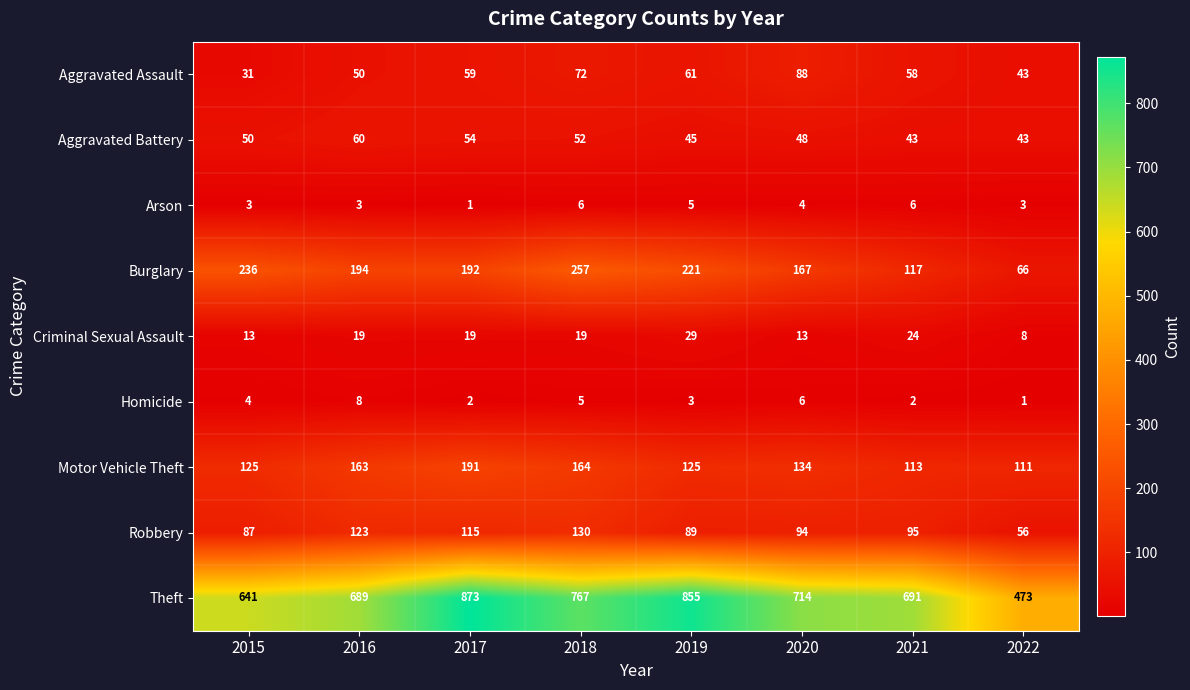

What is the lowest value of the Theft series?

473